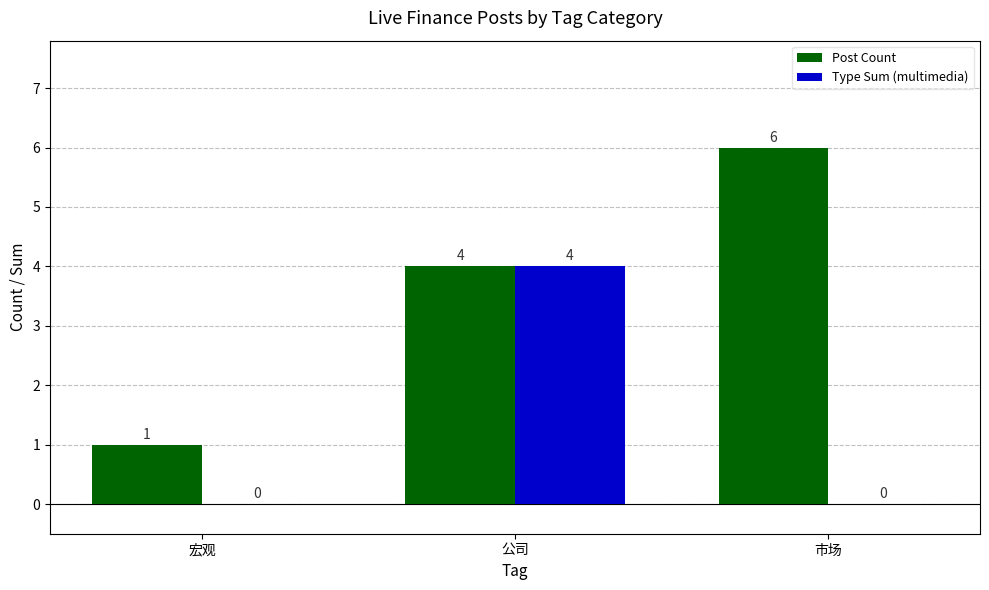

How many groups of bars are there?

3